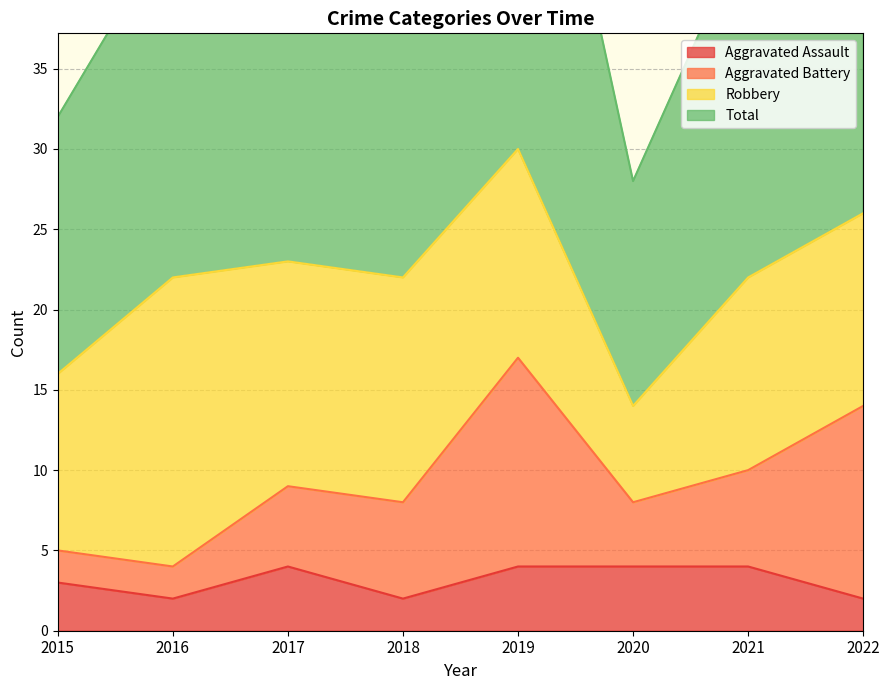

Which series has the largest total across all categories?

Total